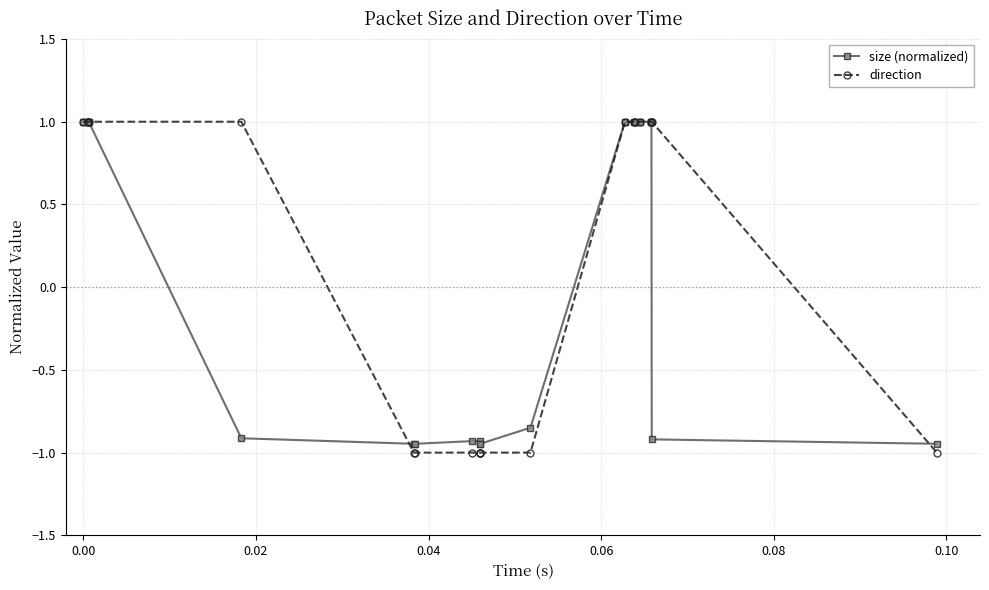

What is the maximum value for direction?

1.0